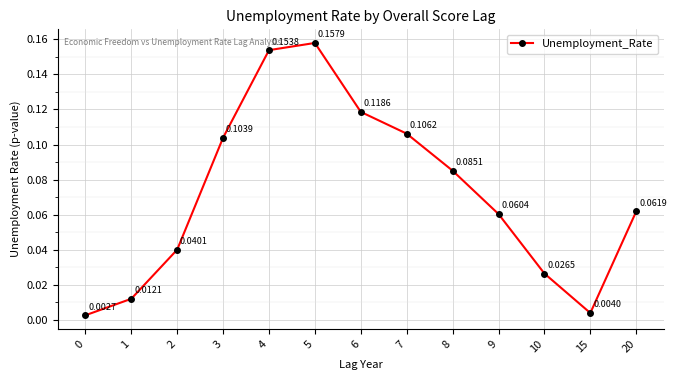

What is the sum of all values?

0.9